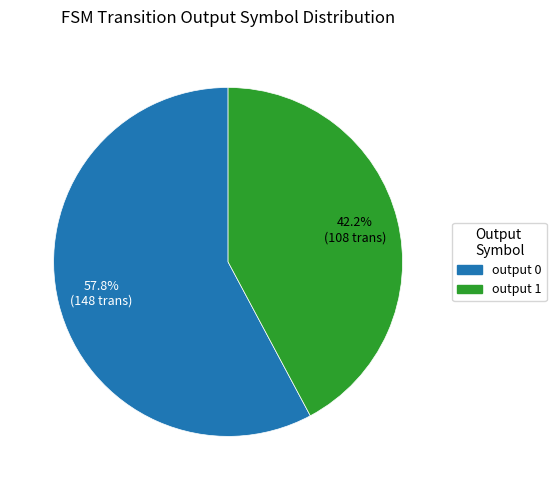

To the nearest percent, what is the difference between the largest and smallest slice percentages?

16%